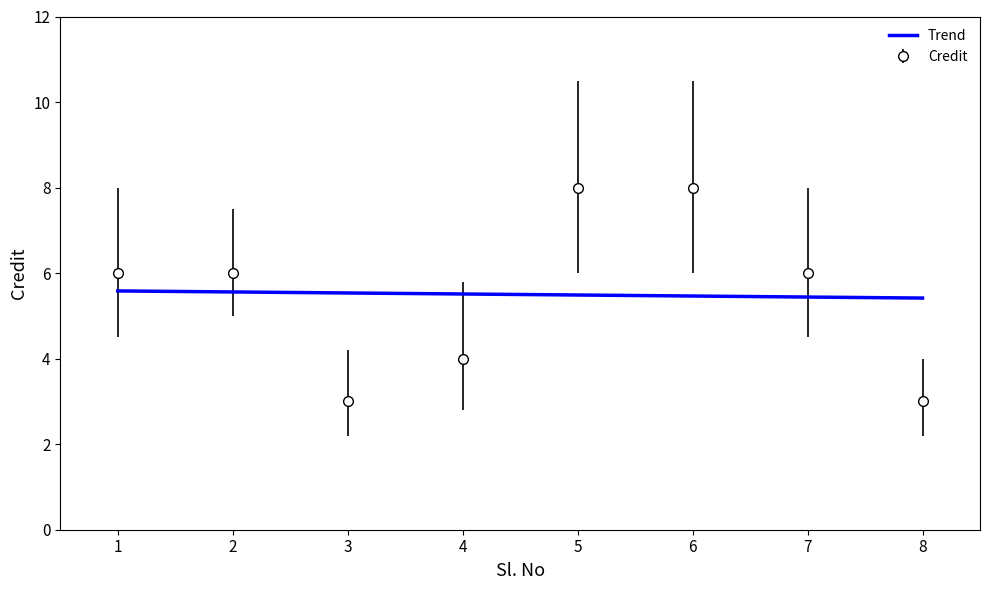

At which label is the value closest to 5?

1